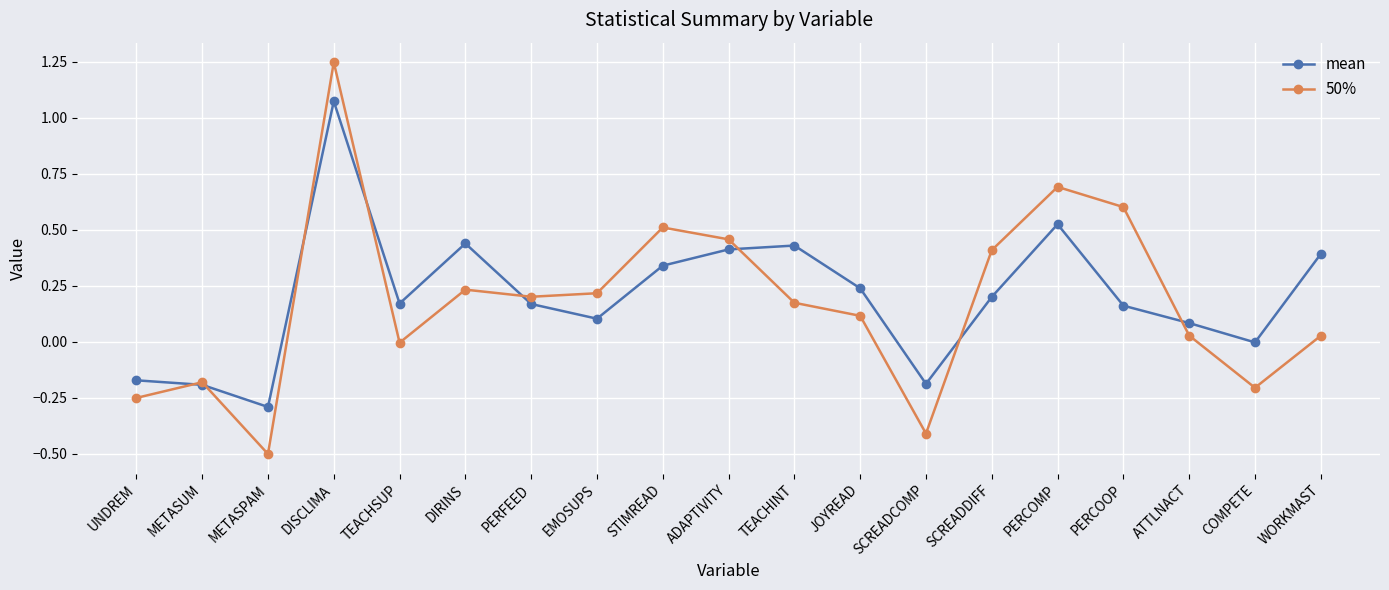

Which series has the largest range (max minus min)?

50%